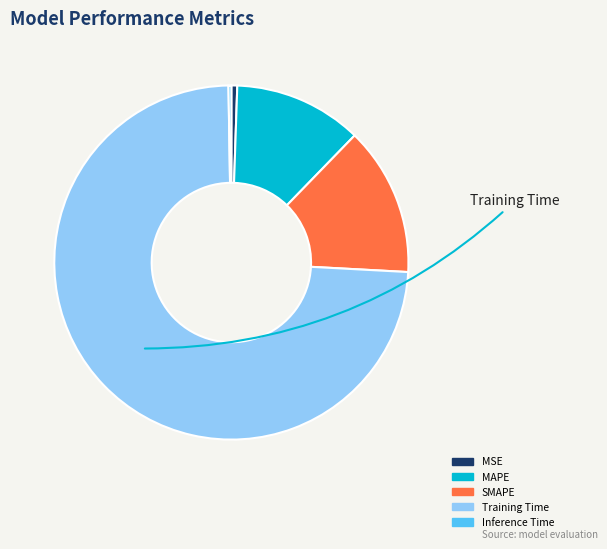

Combined, do MSE and Inference Time account for over 50%?

No